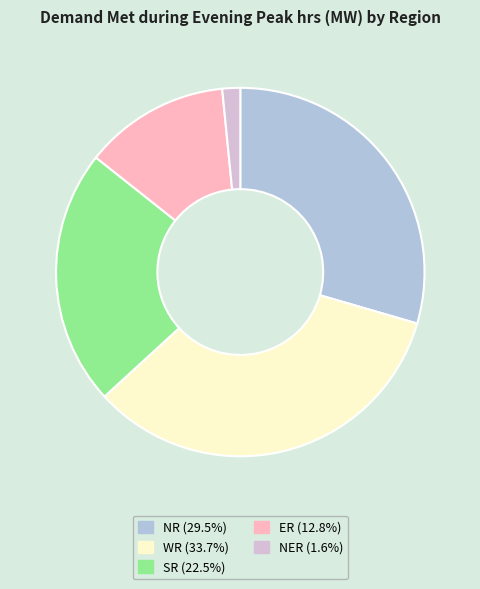

Do WR and SR together represent more than half of the pie?

Yes